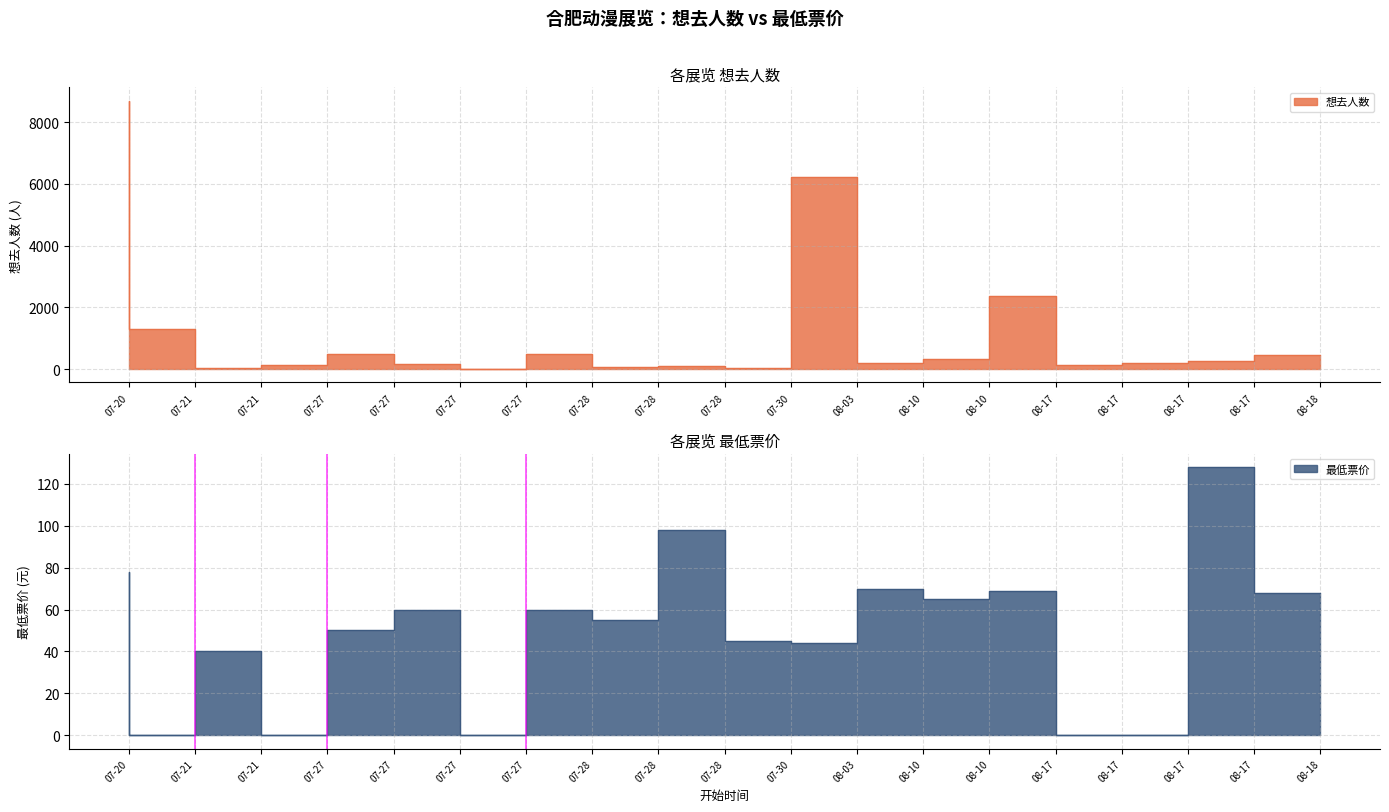

True or false: 想去人数 has more than 1 points higher than both neighbors.

True